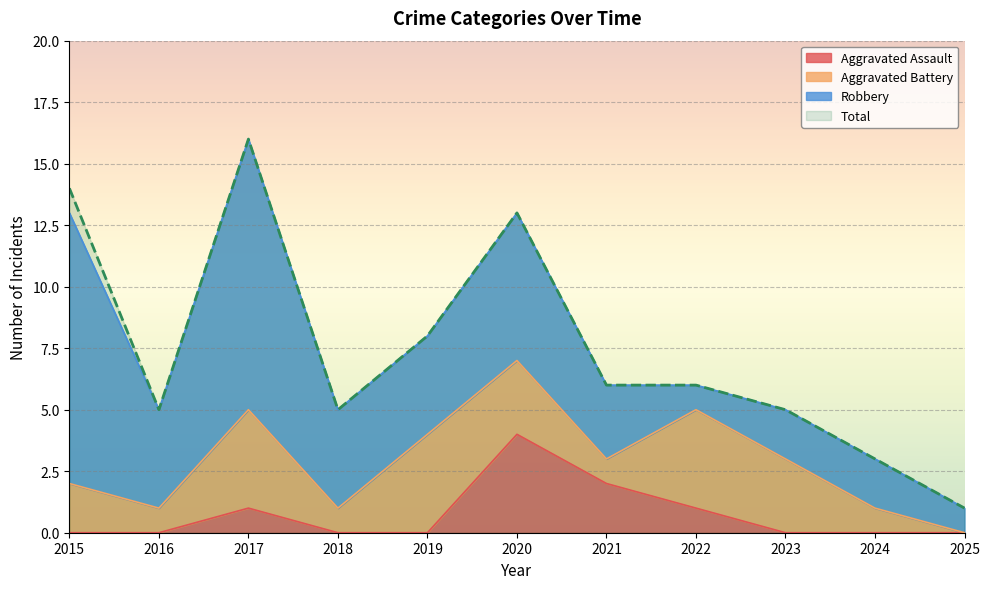

At which label is Total closest to 8?

2019